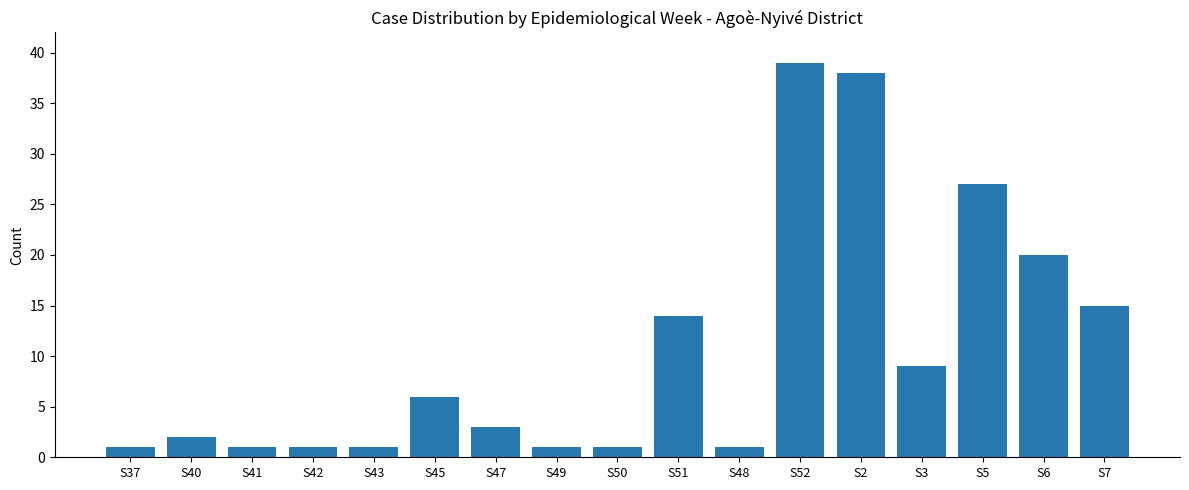

How many values are below 3?

8